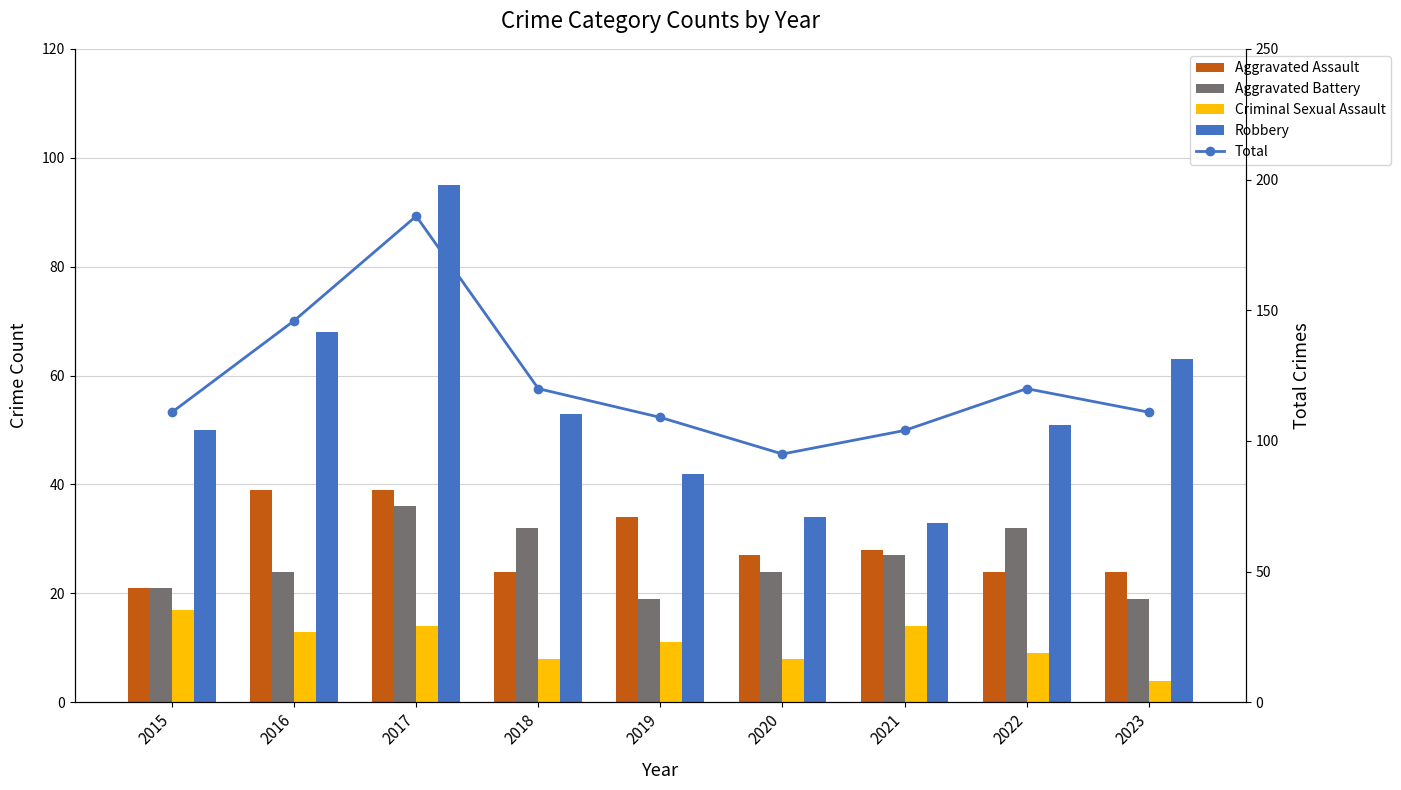

Does the chart contain any negative values?

No